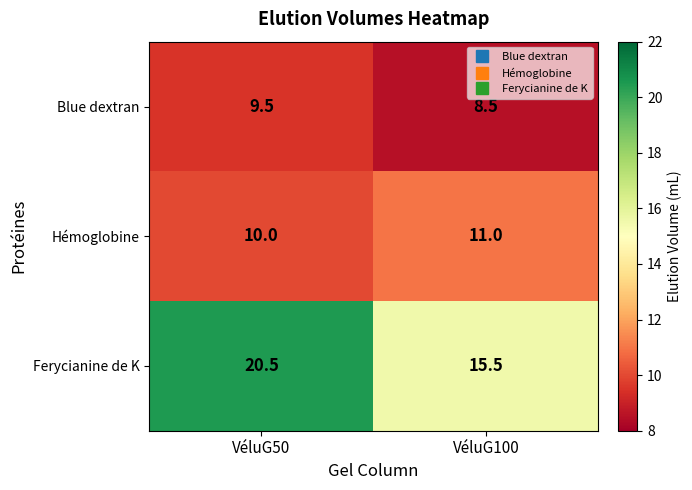

True or false: Blue dextran has a value of 8.5 at VéluG100.

True